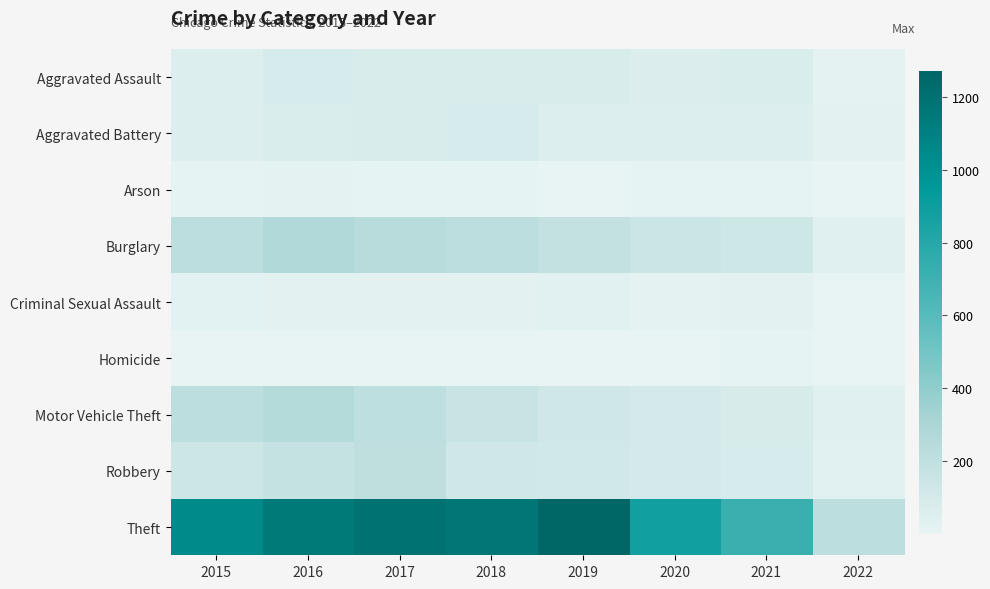

What is the difference between the highest and lowest values at 2018?

1166